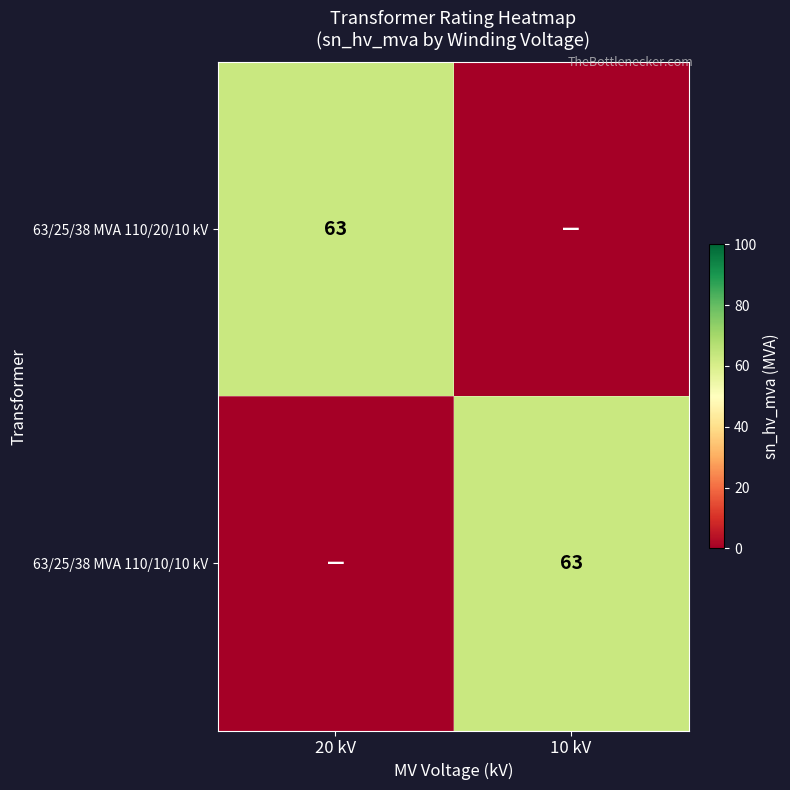

The value of 63/25/38 MVA 110/10/10 kV at 10 kV is 86. True or false?

False